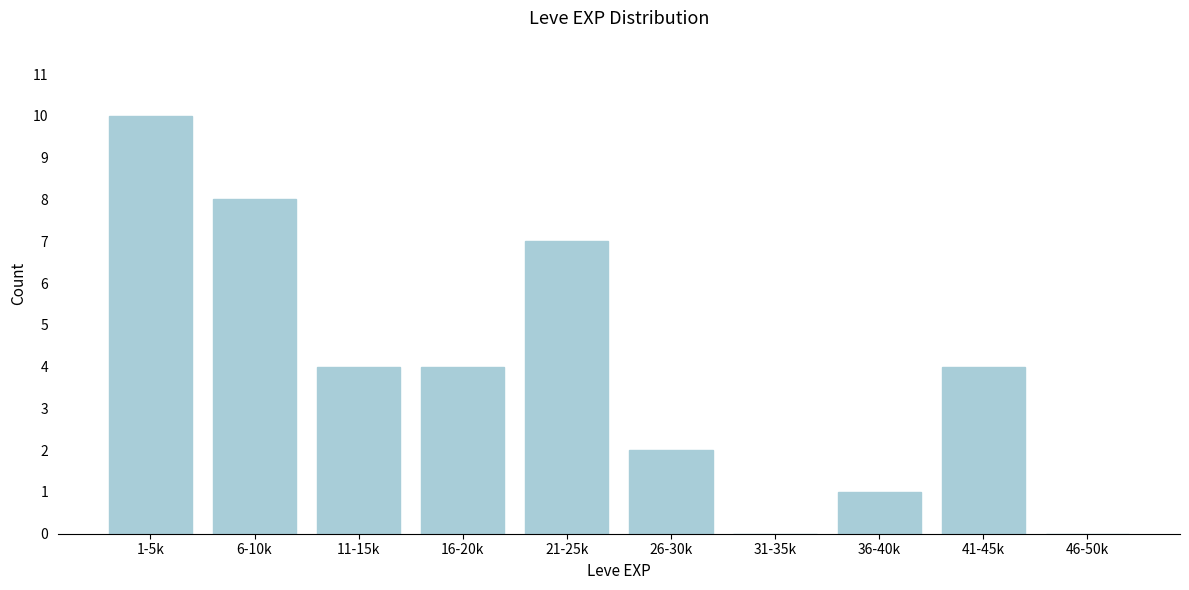

Reading left to right, what are all the values shown in this chart?

1-5k=10	6-10k=8	11-15k=4	16-20k=4	21-25k=7	26-30k=2	31-35k=0	36-40k=1	41-45k=4	46-50k=0